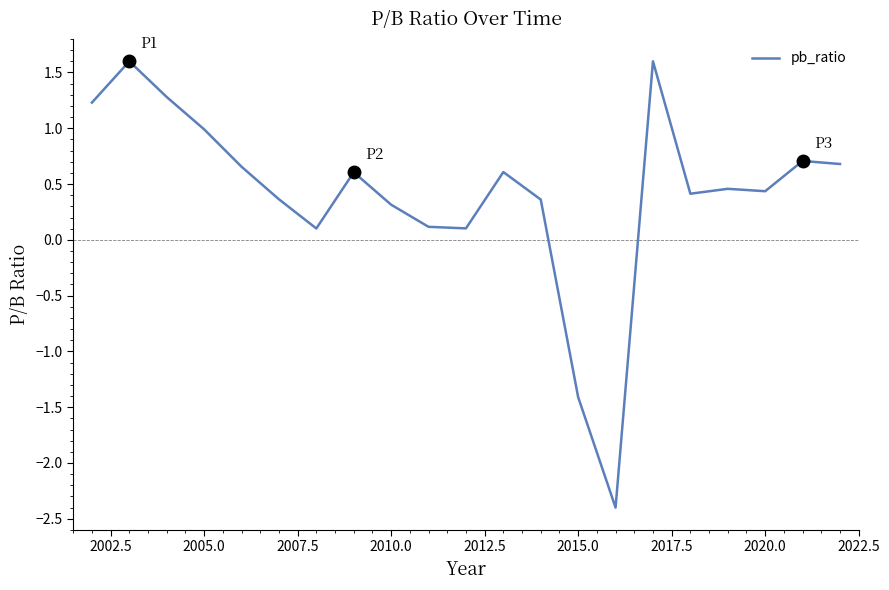

What is the maximum value shown in the chart?

1.6